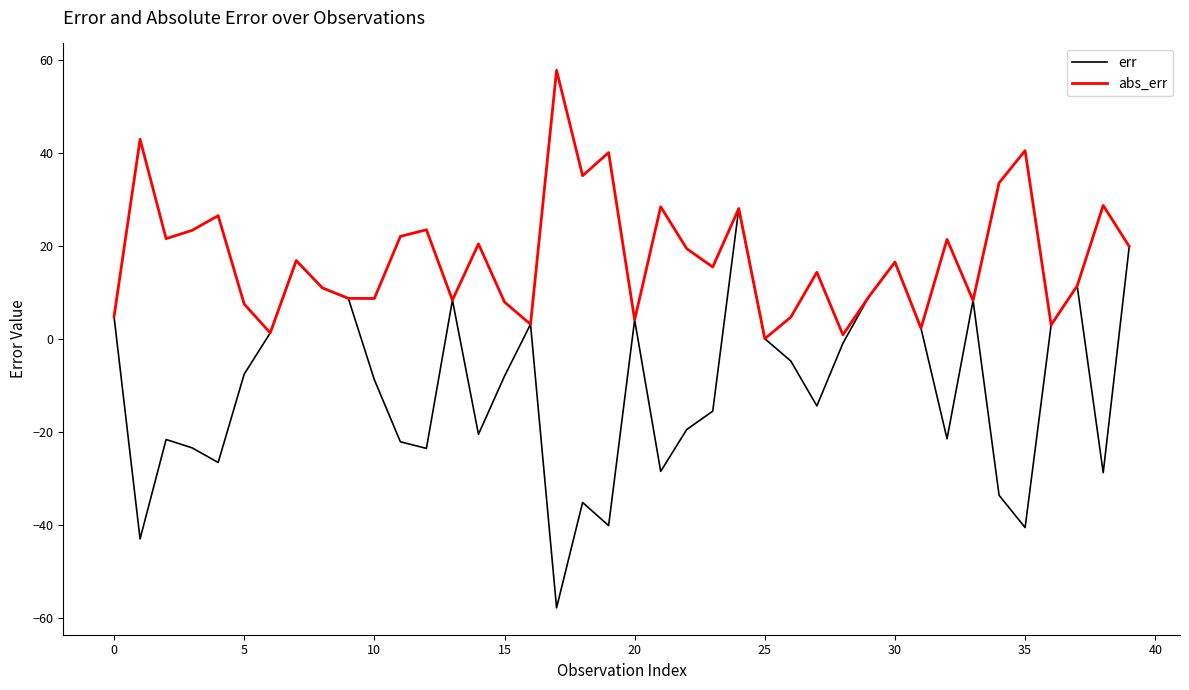

What is the maximum value for abs_err?

57.9